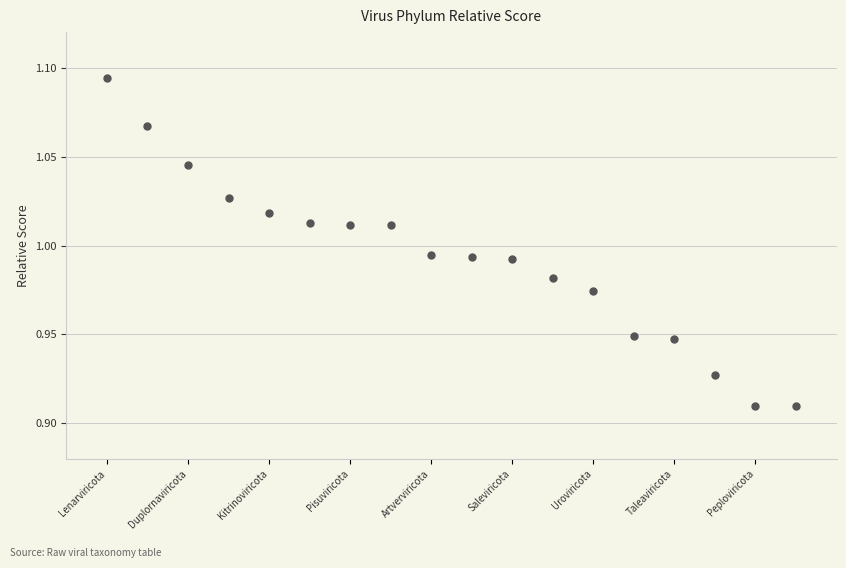

What is the range of X values (max minus min)?

17.0